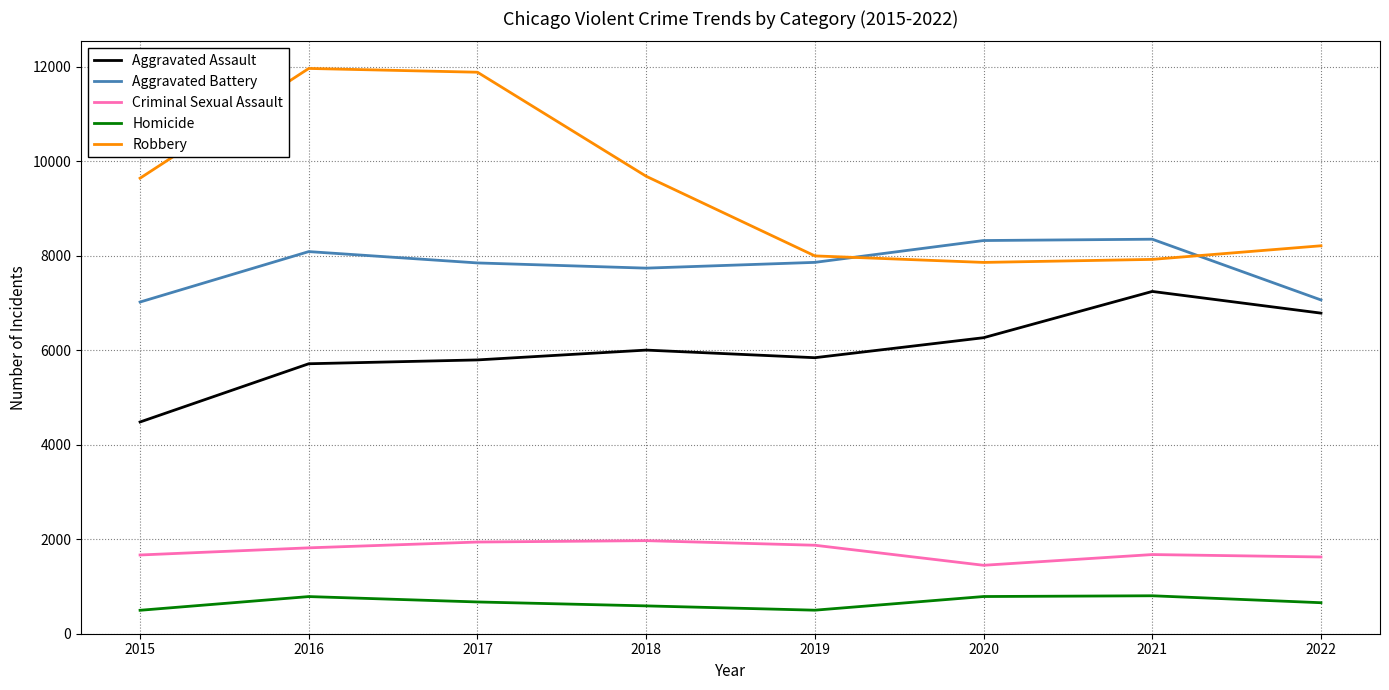

What are all the series names shown in the legend?

Aggravated Assault, Aggravated Battery, Criminal Sexual Assault, Homicide, Robbery